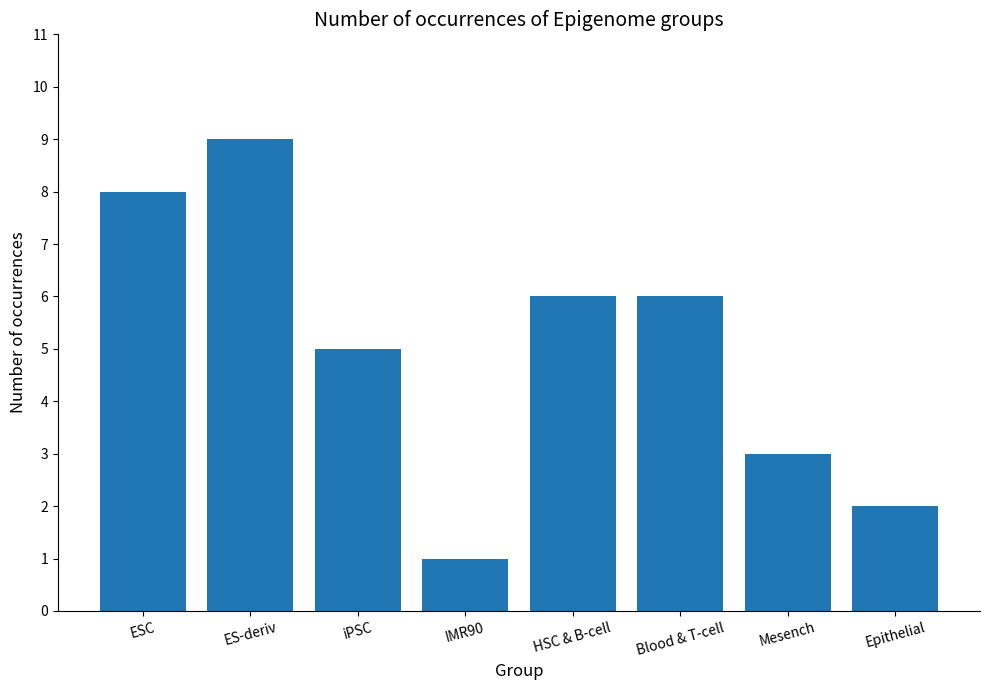

How many categories are shown in the chart?

8